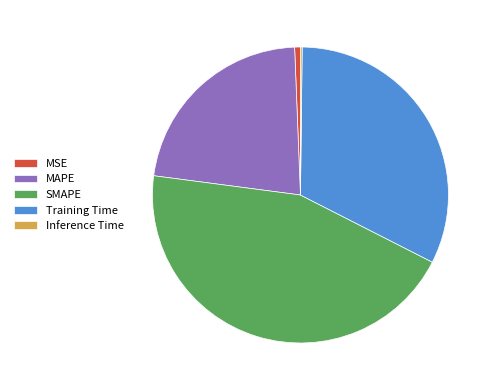

True or false: Training Time accounts for 32% of the total.

True